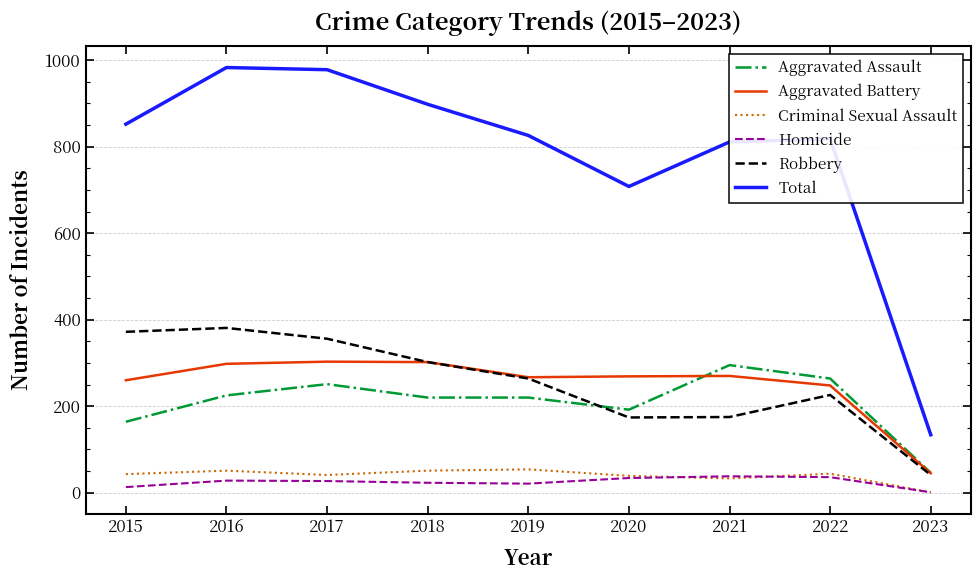

Which series has the largest total across all categories?

Total